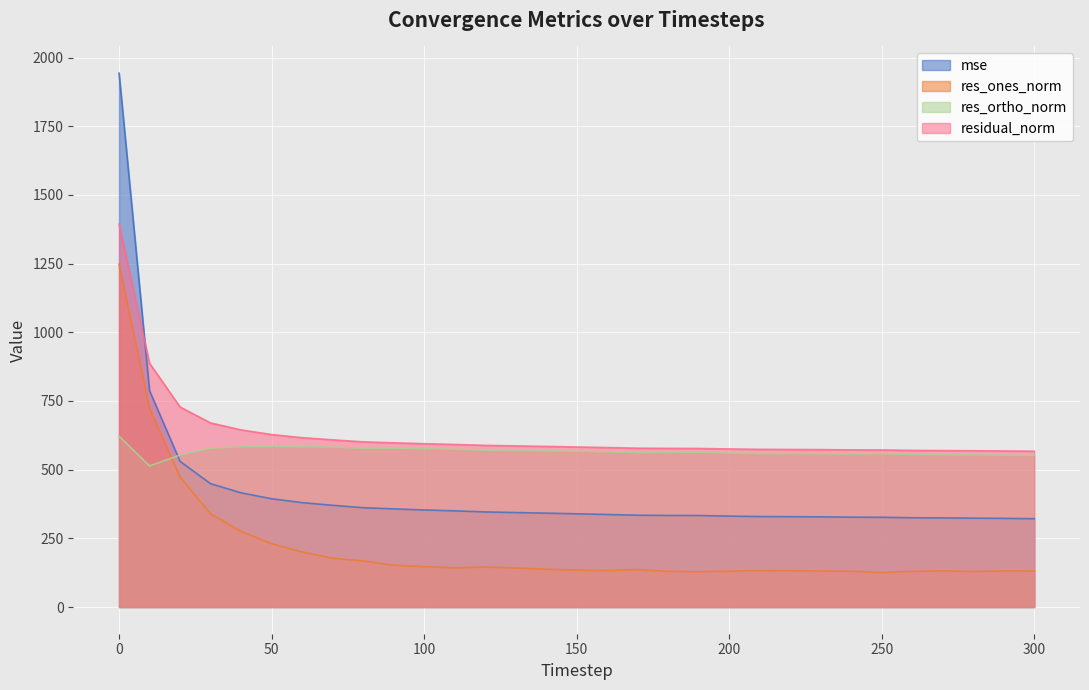

Count the number of data series in this chart.

4